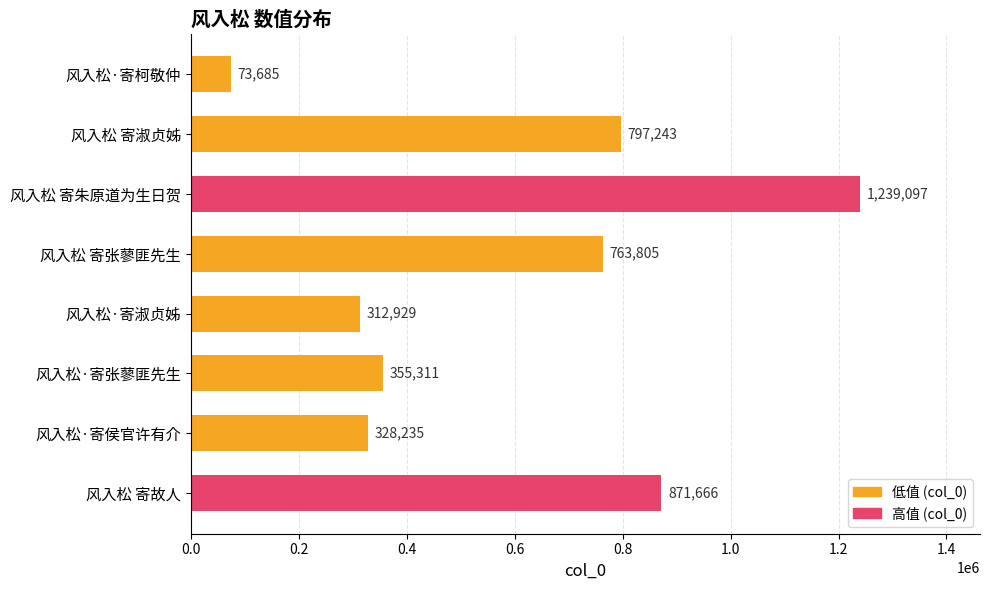

List the labels in order of value, smallest first.

风入松·寄柯敬仲, 风入松·寄淑贞姊, 风入松·寄侯官许有介, 风入松·寄张蓼匪先生, 风入松 寄张蓼匪先生, 风入松 寄淑贞姊, 风入松 寄故人, 风入松 寄朱原道为生日贺